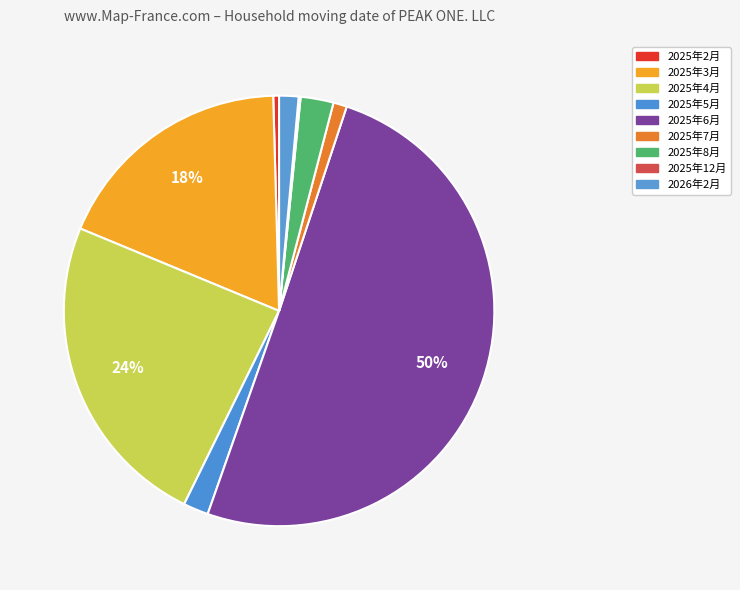

To the nearest percent, what percentage of the pie is 2026年2月?

1%